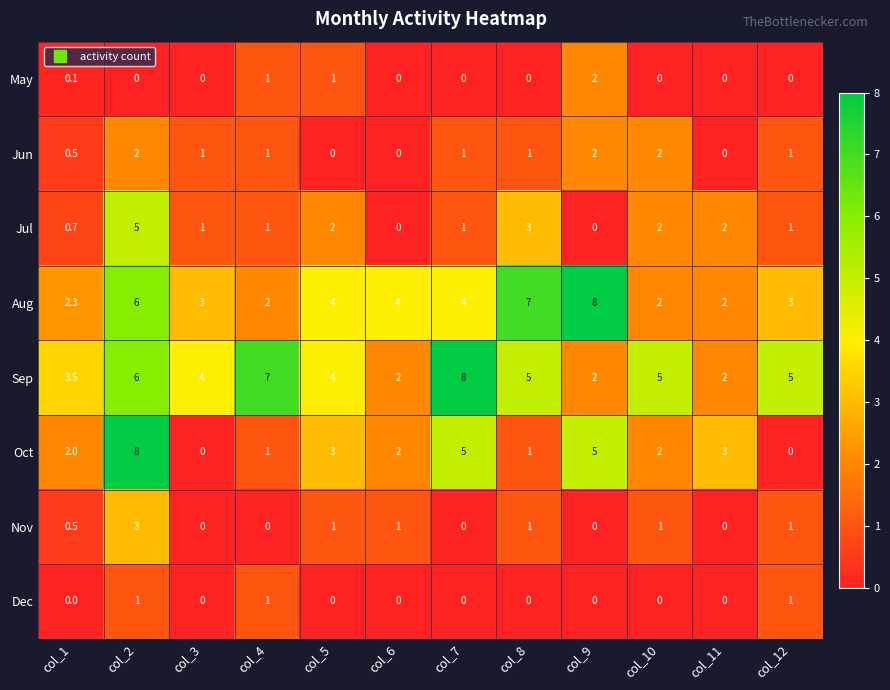

How many series are shown in this chart?

8